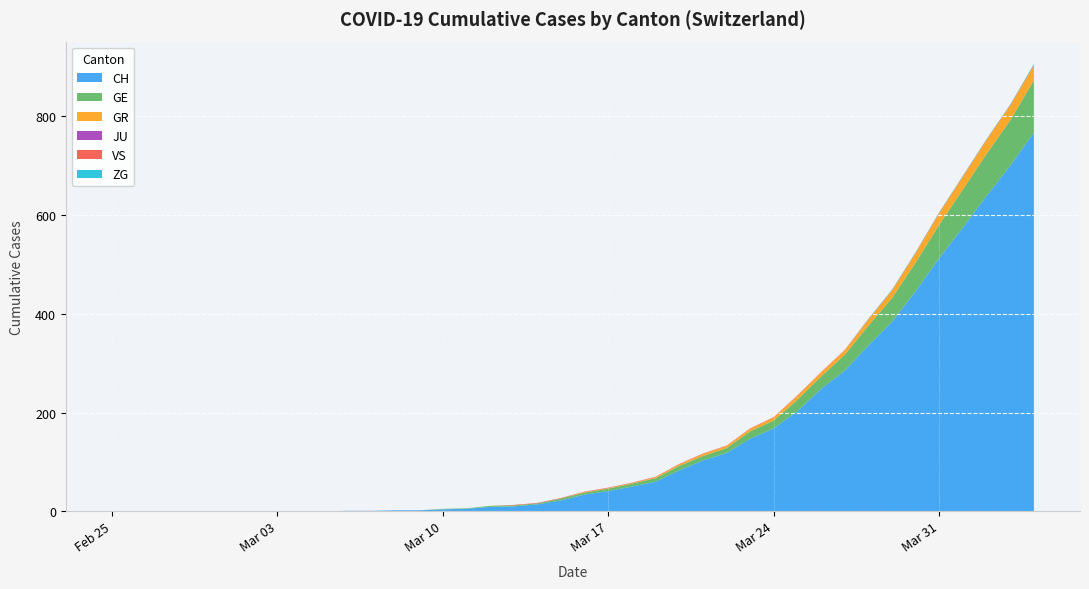

Reading right to left, what are all the values shown in this chart?

CH: 767	700	639	575	513	446	384	336	285	248	203	168	147	118	103	83	60	50	41	34	22	14	10	9	5	4	2	2	1	1	0	0	0	0	0	0	0	0	0	0
GE: 106	92	85	77	68	58	48	40	32	25	23	16	15	10	9	9	7	6	5	4	4	2	2	2	1	1	0	0	0	0	0	0	0	0	0	0	0	0	0	0
GR: 30	30	28	26	23	19	15	12	9	8	8	6	5	4	4	3	2	1	1	1	0	0	0	0	0	0	0	0	0	0	0	0	0	0	0	0	0	0	0	0
JU: 0	0	0	0	0	0	0	0	0	0	0	0	0	0	0	0	0	0	0	0	0	0	0	0	0	0	0	0	0	0	0	0	0	0	0	0	0	0	0	0
VS: 1	1	1	1	1	1	1	1	1	1	1	1	1	1	1	1	1	1	1	1	1	1	1	0	0	0	0	0	0	0	0	0	0	0	0	0	0	0	0	0
ZG: 2	1	1	1	1	1	1	1	0	0	0	0	0	0	0	0	0	0	0	0	0	0	0	0	0	0	0	0	0	0	0	0	0	0	0	0	0	0	0	0